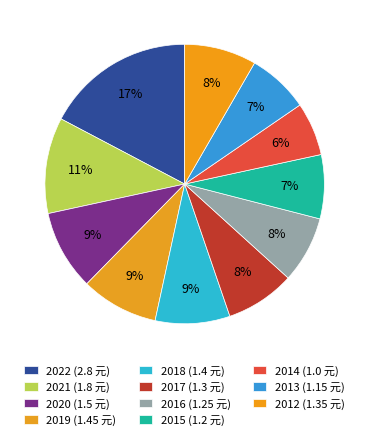

Count the number of slices in the pie.

11